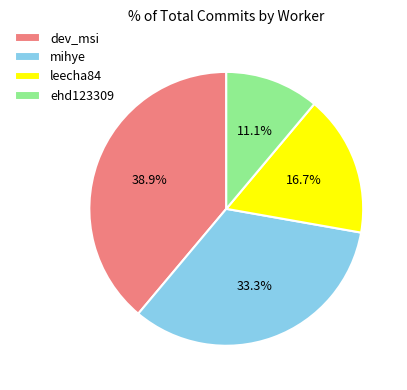

Is the sum of ehd123309 and leecha84 greater than half?

No